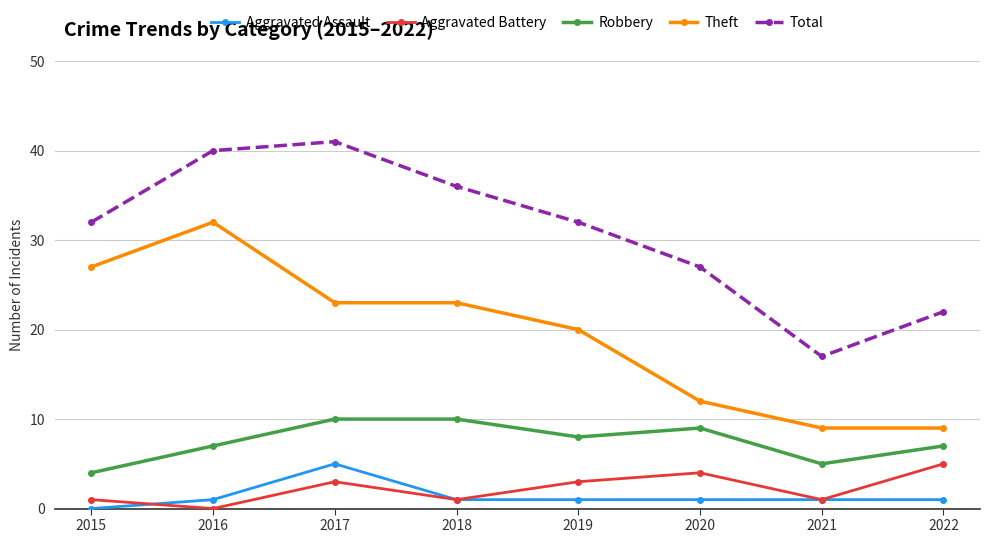

Is the value of Total at 2015 greater than the value of Aggravated Assault at 2018?

Yes